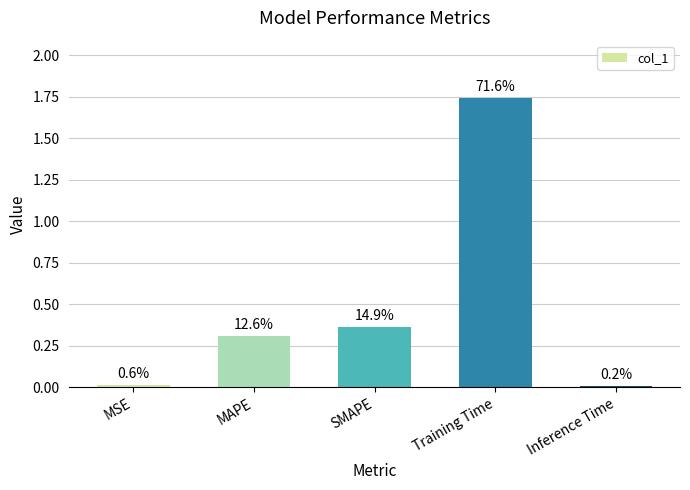

What value does the data have at SMAPE?

0.4